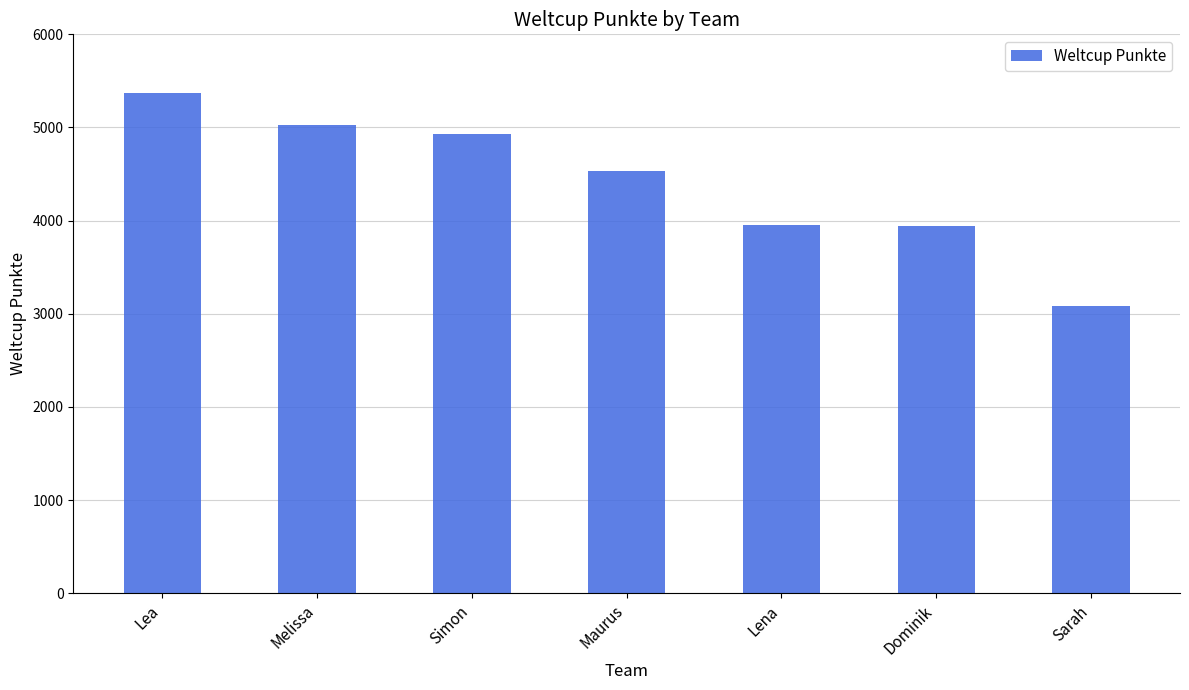

What is the greatest value displayed?

5368